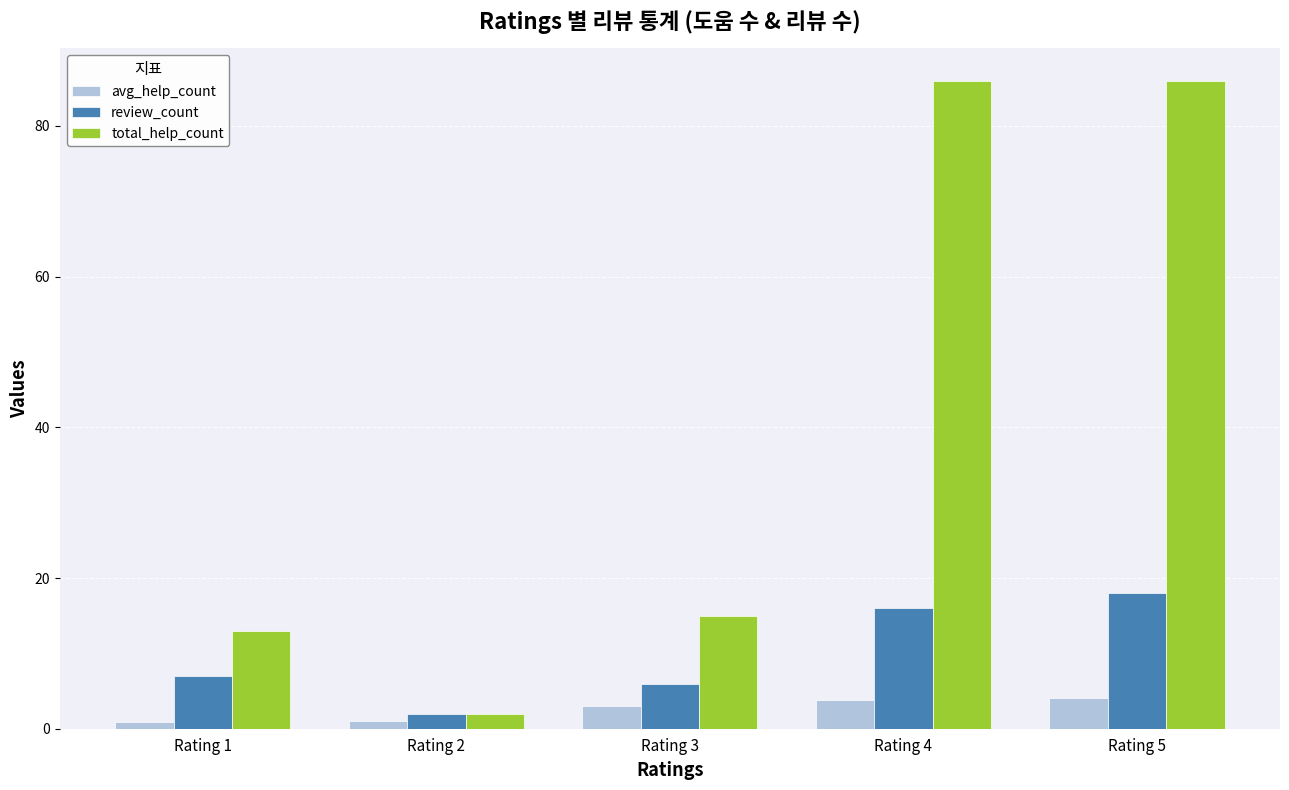

How many bars are there in total?

15